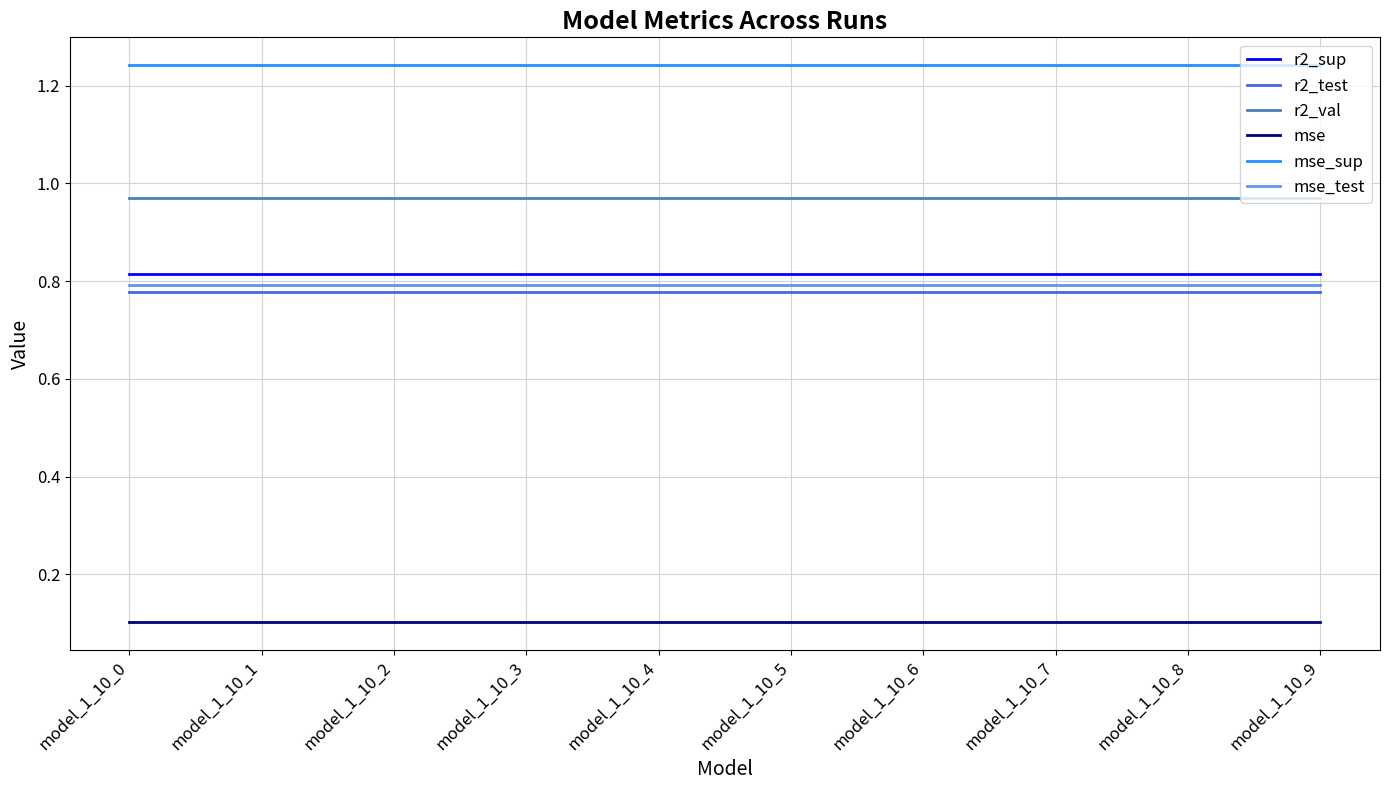

Does the chart display data point markers on the line(s)?

No